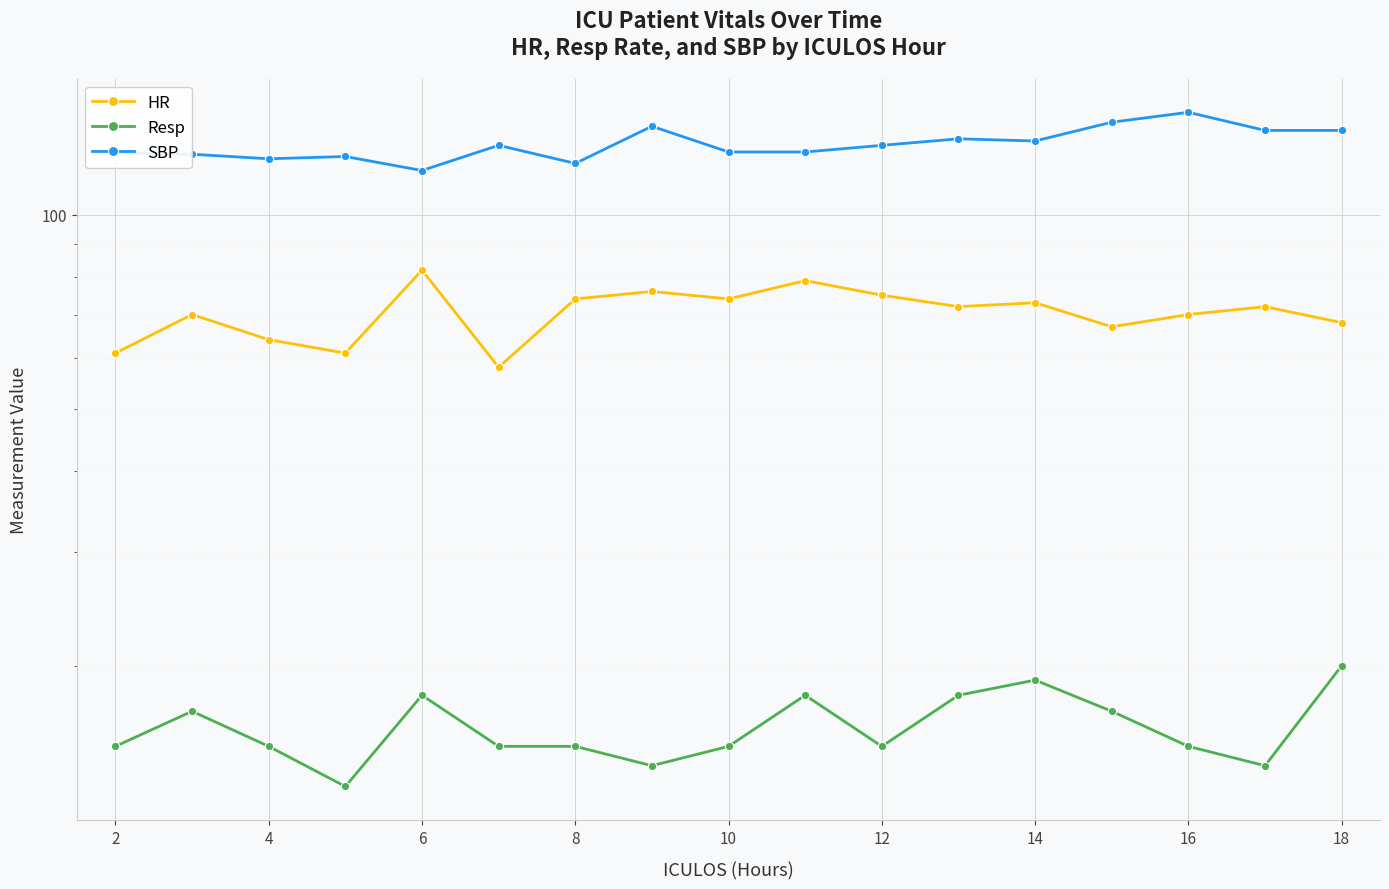

Rank the series by their maximum value, from lowest to highest.

Resp, HR, SBP